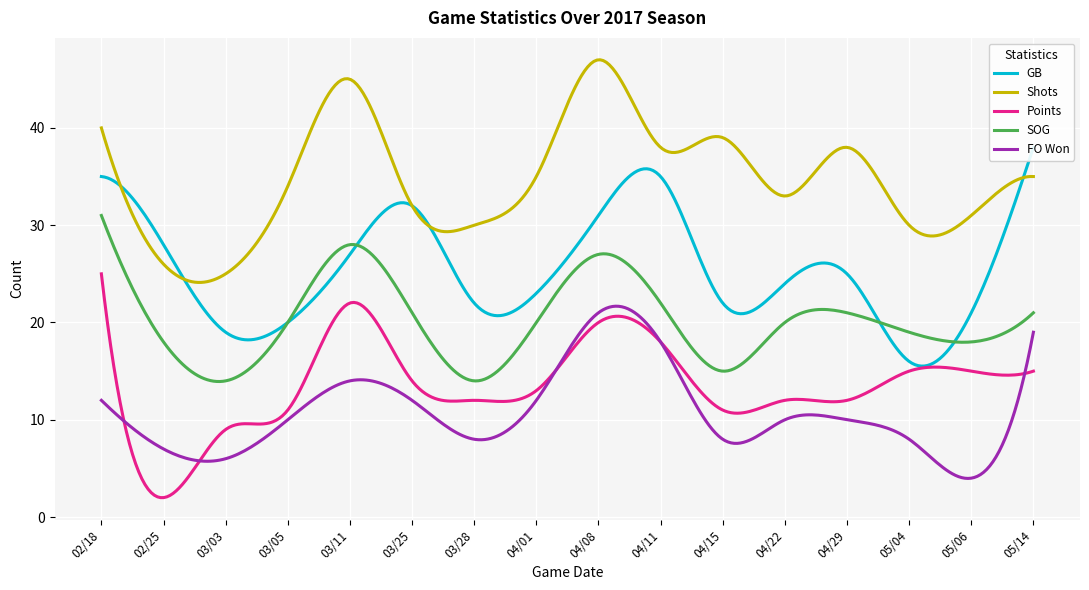

True or false: SOG and FO Won cross at least once.

False